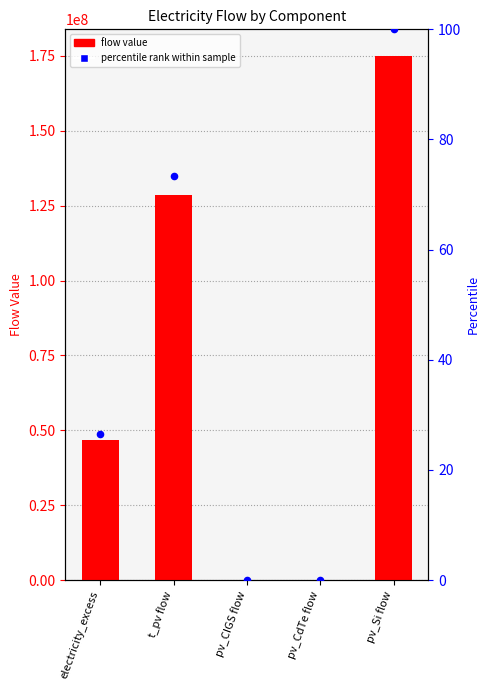

At how many categories does at least one series exceed 57031040?

2